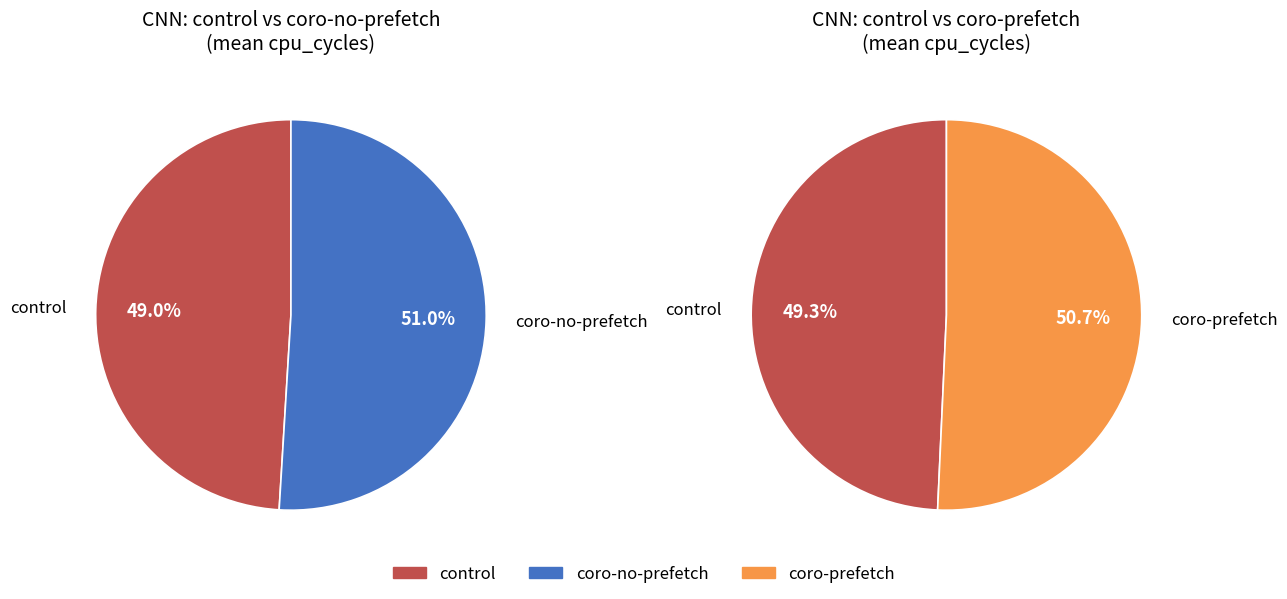

True or false: control accounts for 24% of the total.

False